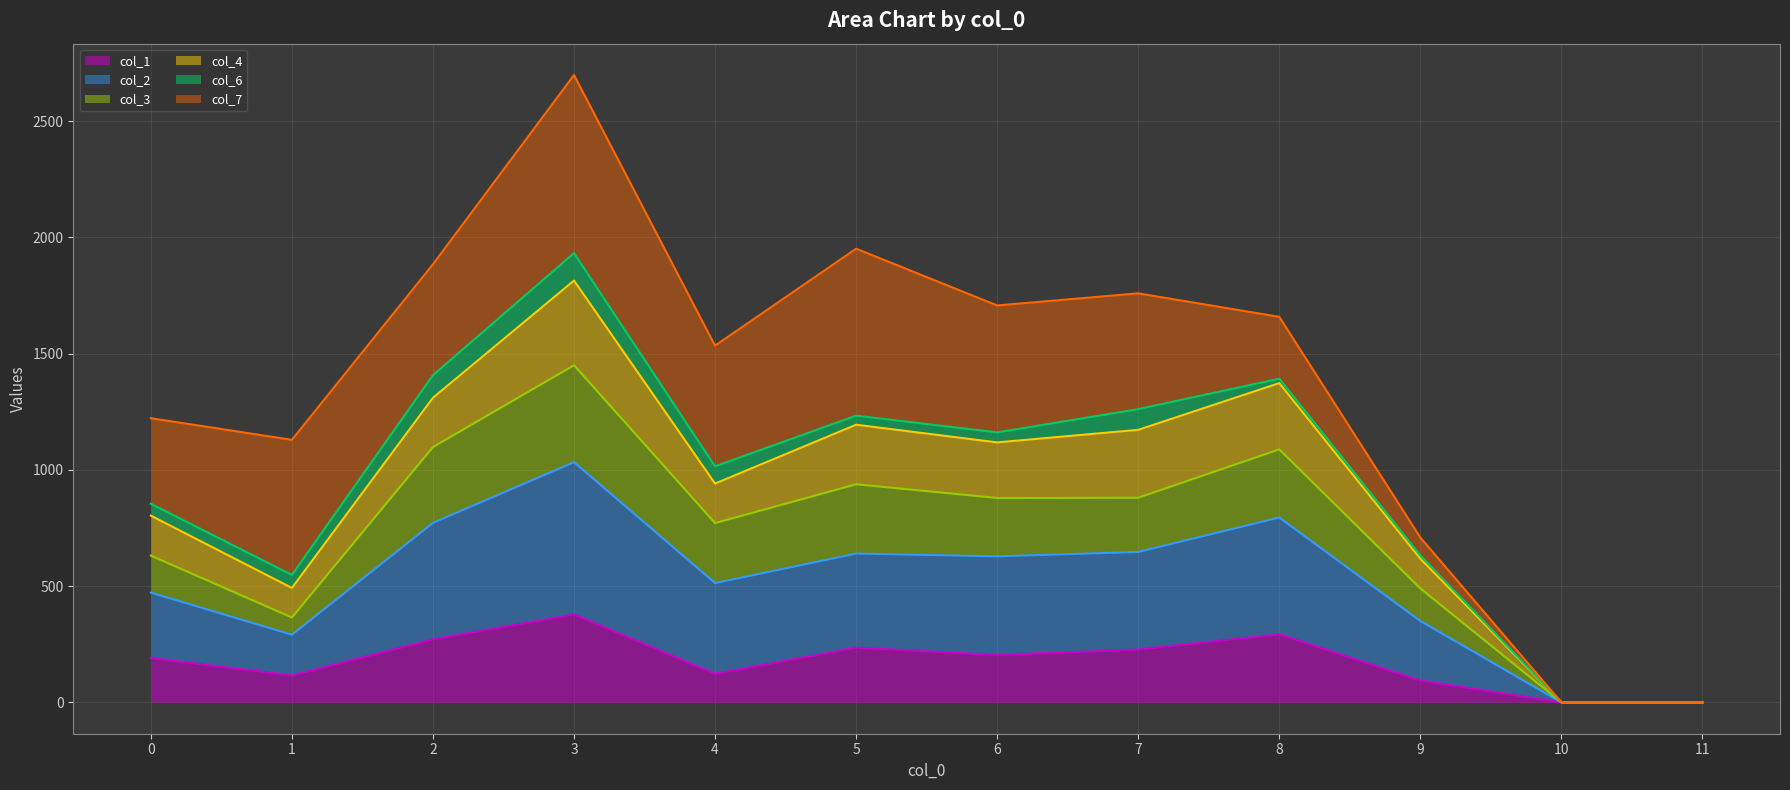

At which category is the sum across all series the highest?

3